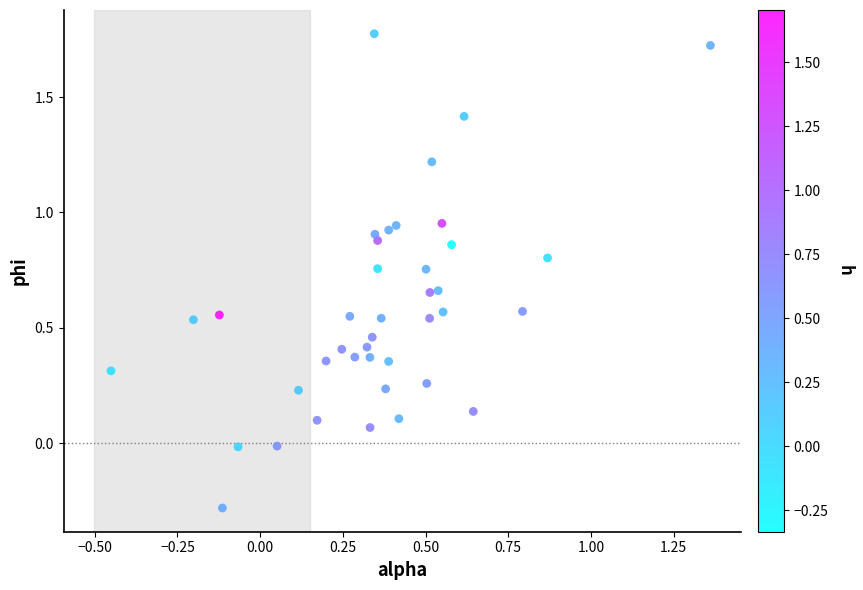

What is the range of Y values (max minus min)?

2.1